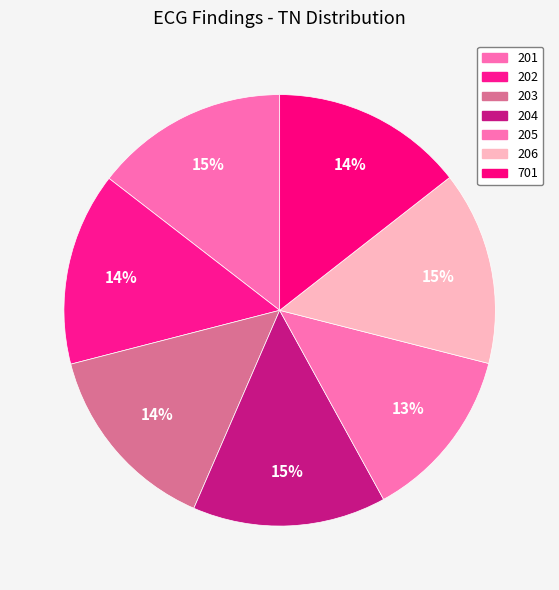

How many segments does this pie chart have?

7